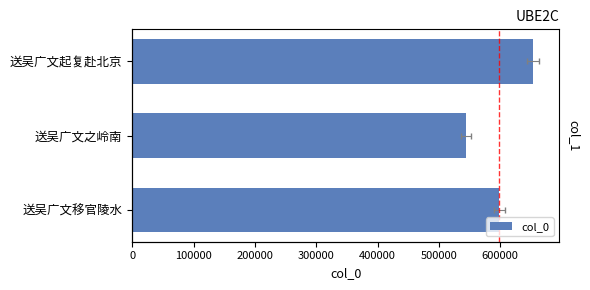

Which has a higher value, 200000 or 0?

200000